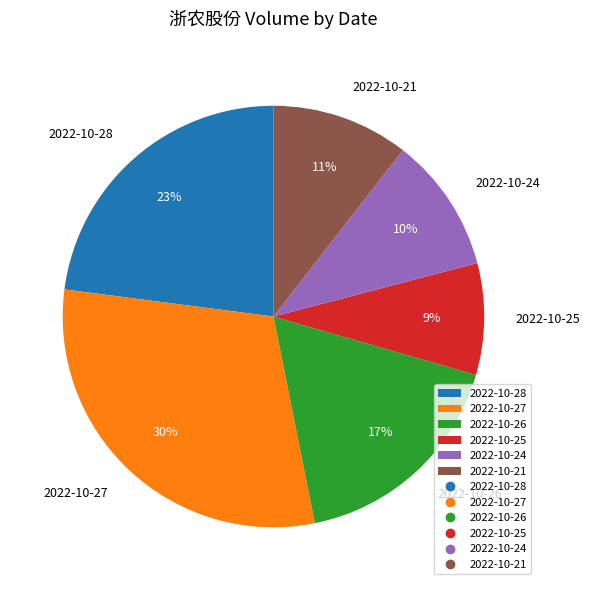

Which slice is the largest?

2022-10-27